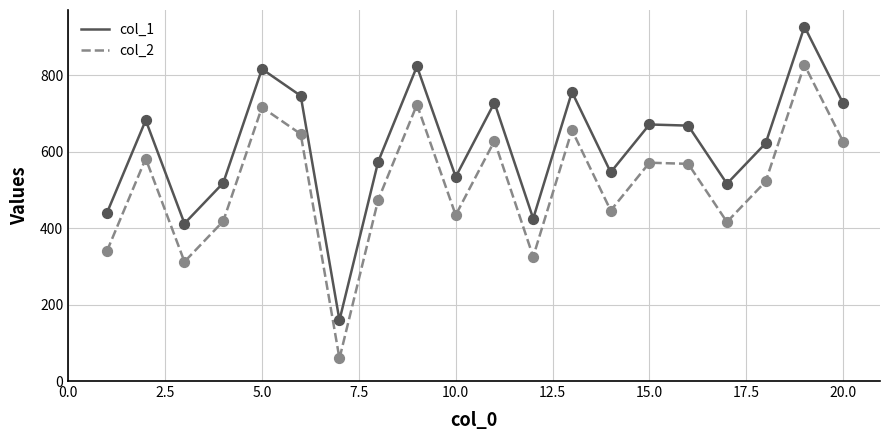

At how many categories does at least one series exceed 318?

19